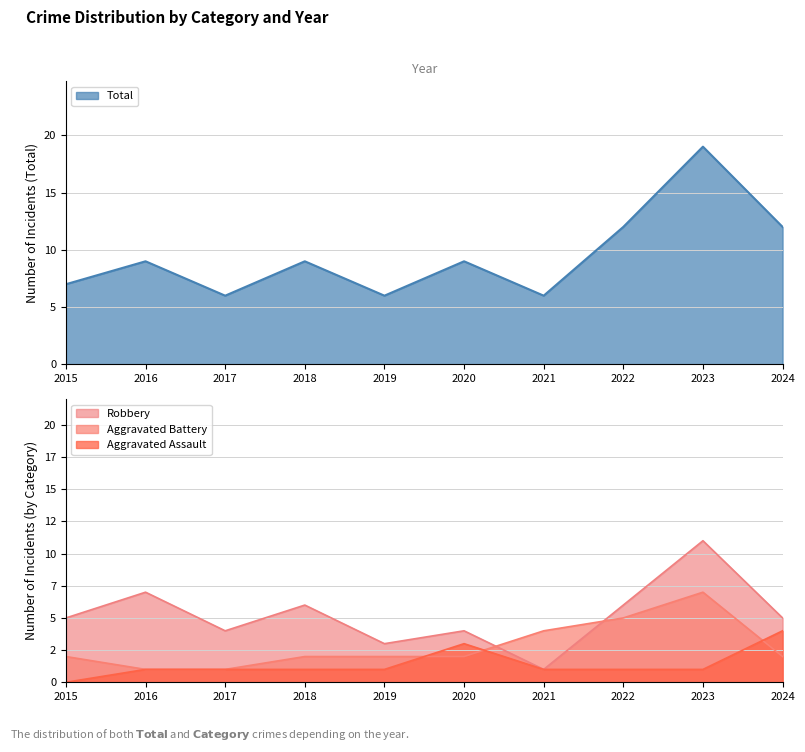

How many values in the Aggravated Assault series exceed 1?

2